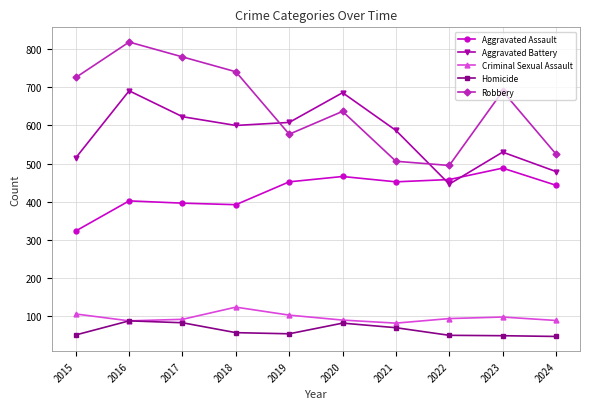

In Homicide, how many points are lower than both neighbors (excluding endpoints)?

1